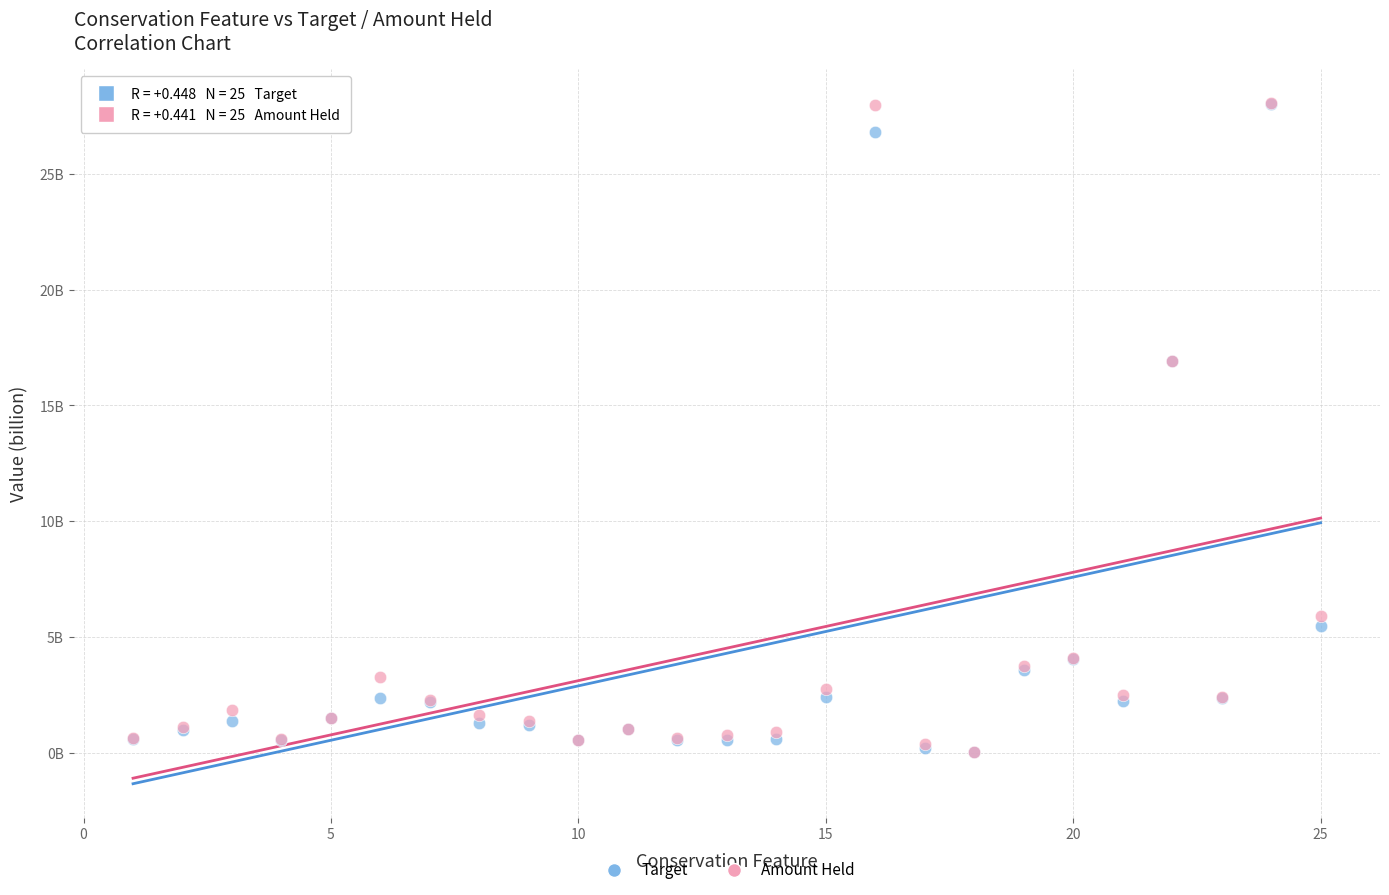

What are all the series names shown in the legend?

Target, Amount Held